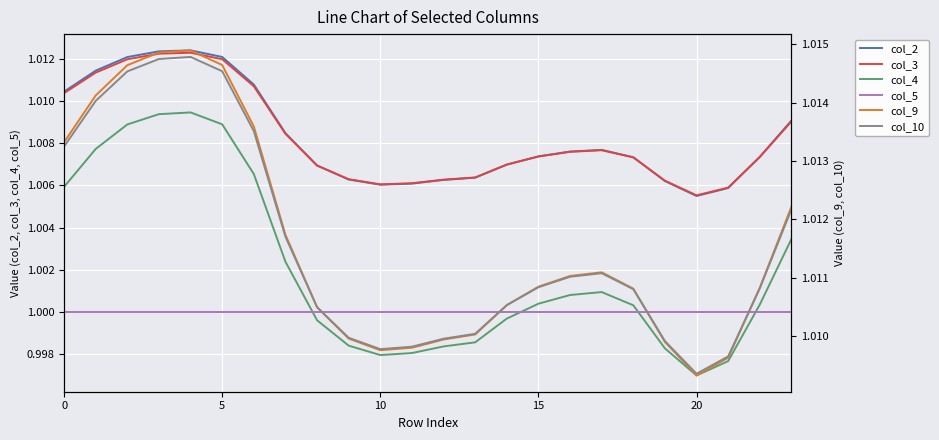

What is the sum of all col_5 values?

24.0